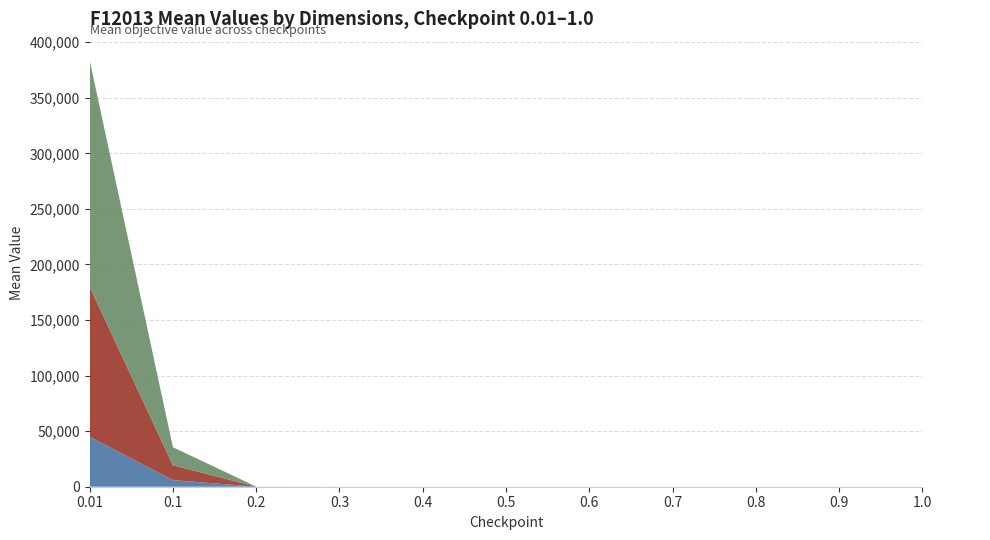

Reading left to right, what are all the values shown in this chart?

dim=10: 0.01=45062.4	0.1=5934.2	0.2=53.2	0.3=0.0	0.4=0.0	0.5=0.0	0.6=0.0	0.7=0.0	0.8=0.0	0.9=0.0	1.0=0.0
dim=30: 0.01=134842.1	0.1=13329.2	0.2=17.0	0.3=0.0	0.4=0.0	0.5=0.0	0.6=0.0	0.7=0.0	0.8=0.0	0.9=0.0	1.0=0.0
dim=50: 0.01=203938.9	0.1=16285.3	0.2=9.1	0.3=0.0	0.4=0.0	0.5=0.0	0.6=0.0	0.7=0.0	0.8=0.0	0.9=0.0	1.0=0.0